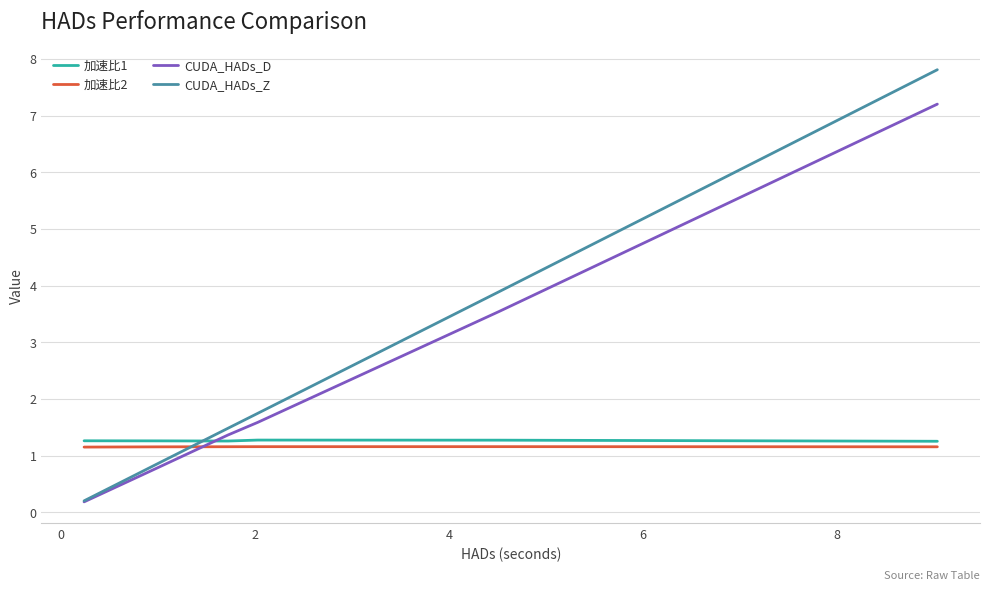

How many values in the CUDA_HADs_Z series are below 1?

2